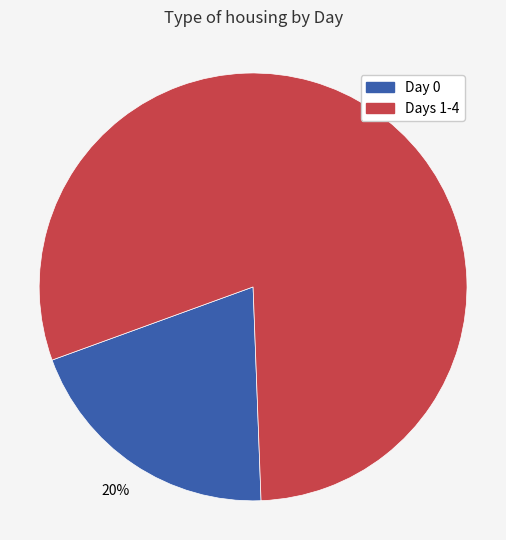

To the nearest percent, what is the difference between the largest and smallest slice percentages?

60%